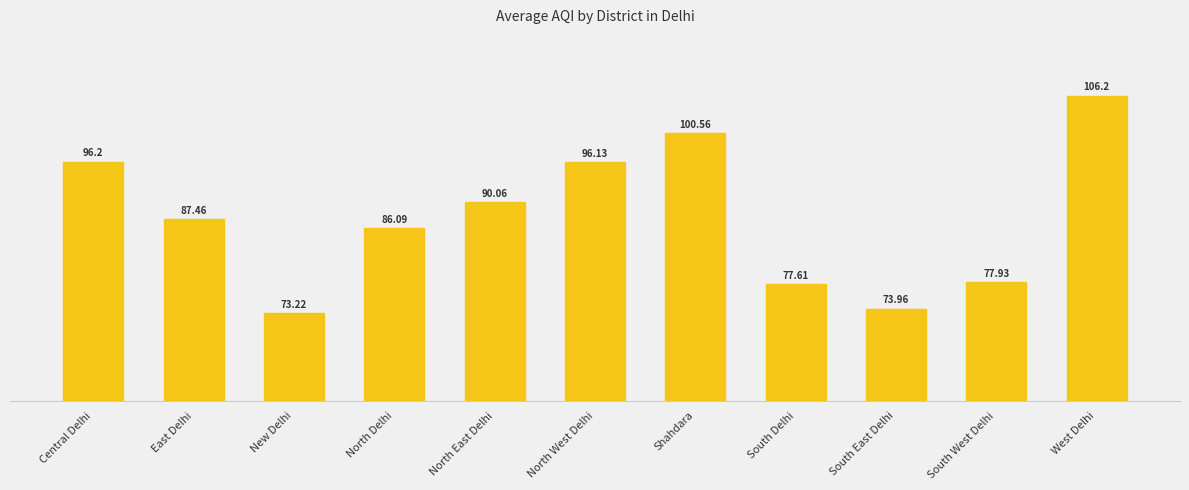

The chart shows a value of 73.2 at New Delhi. True or false?

True